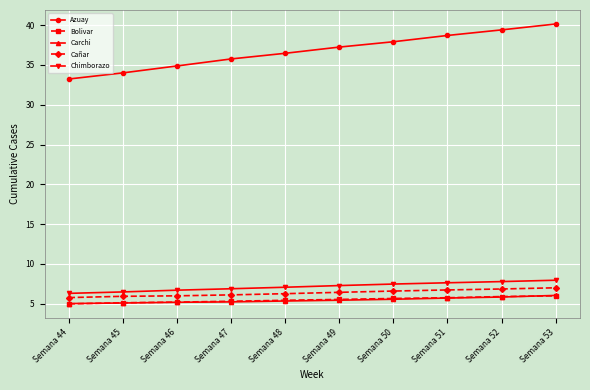

What is the value of the Chimborazo point at the 9th from the left?

7.8